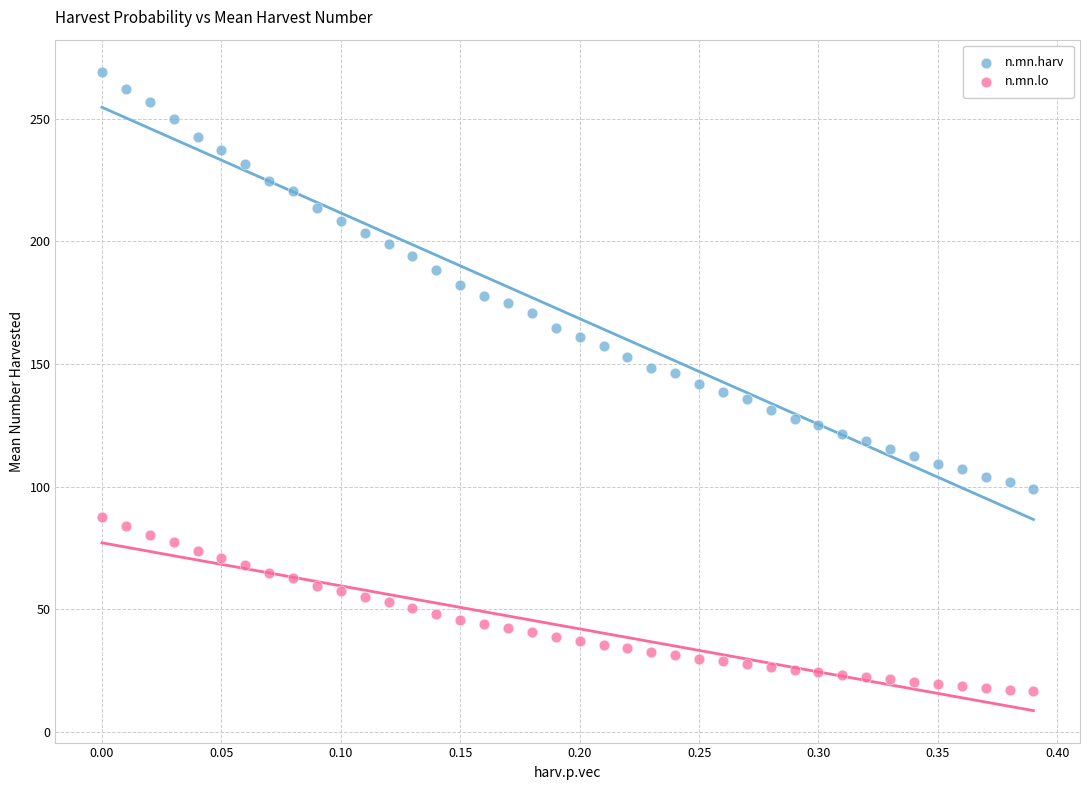

Across all data points, what is the range of Y values (max minus min)?

252.8